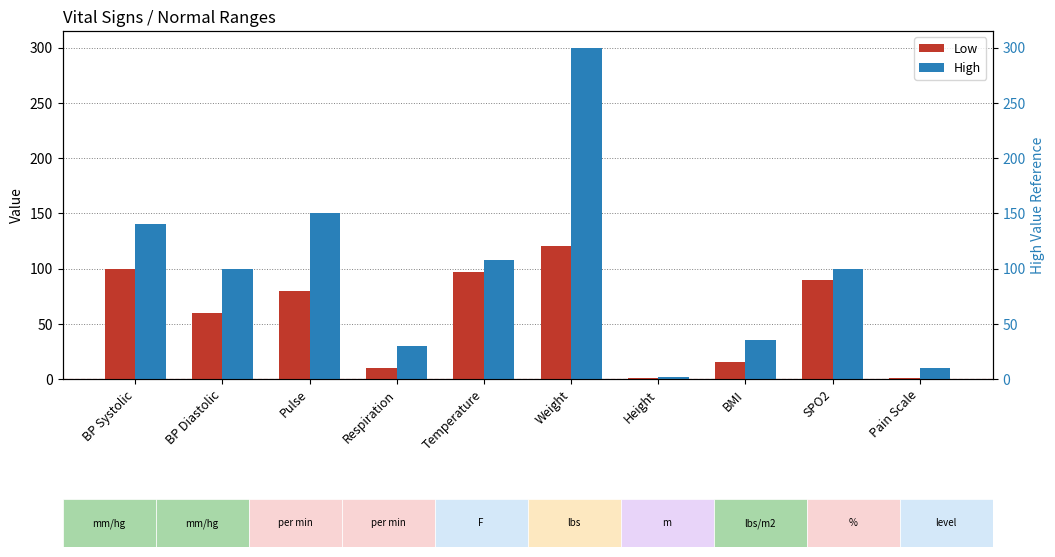

What is the sum of all High values?

975